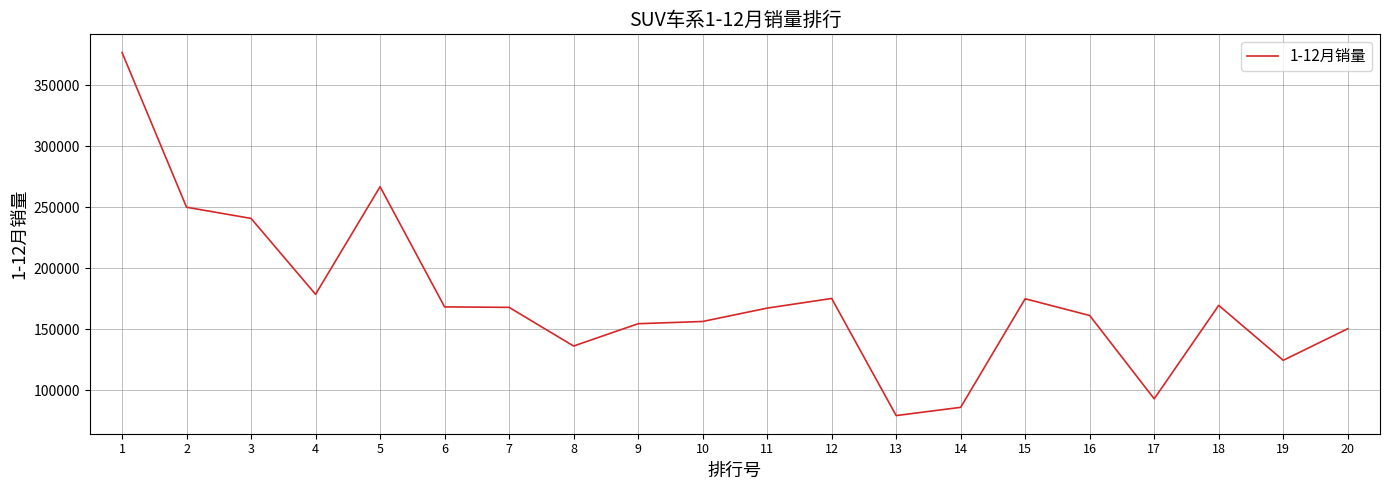

What is the difference between the second highest and minimum values?

187665